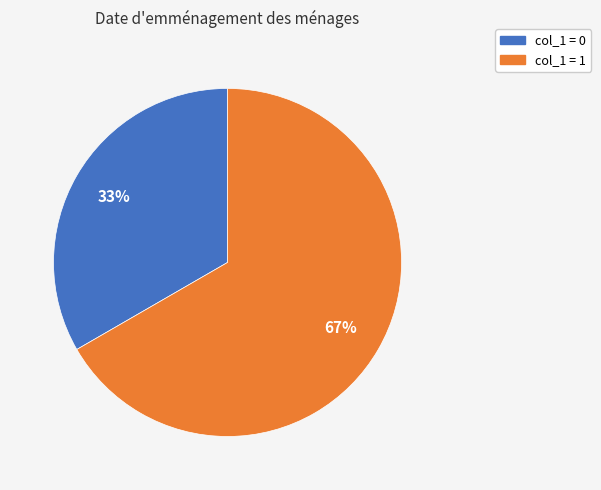

To the nearest percent, what is the average slice percentage?

50%